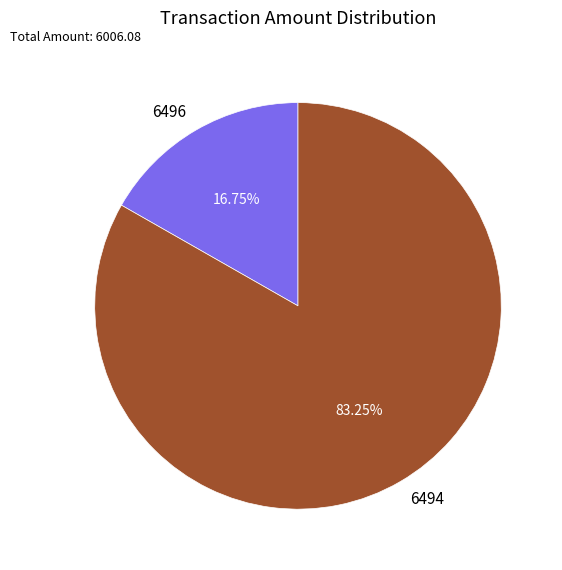

Between 6496 and 6494, which is larger?

6494